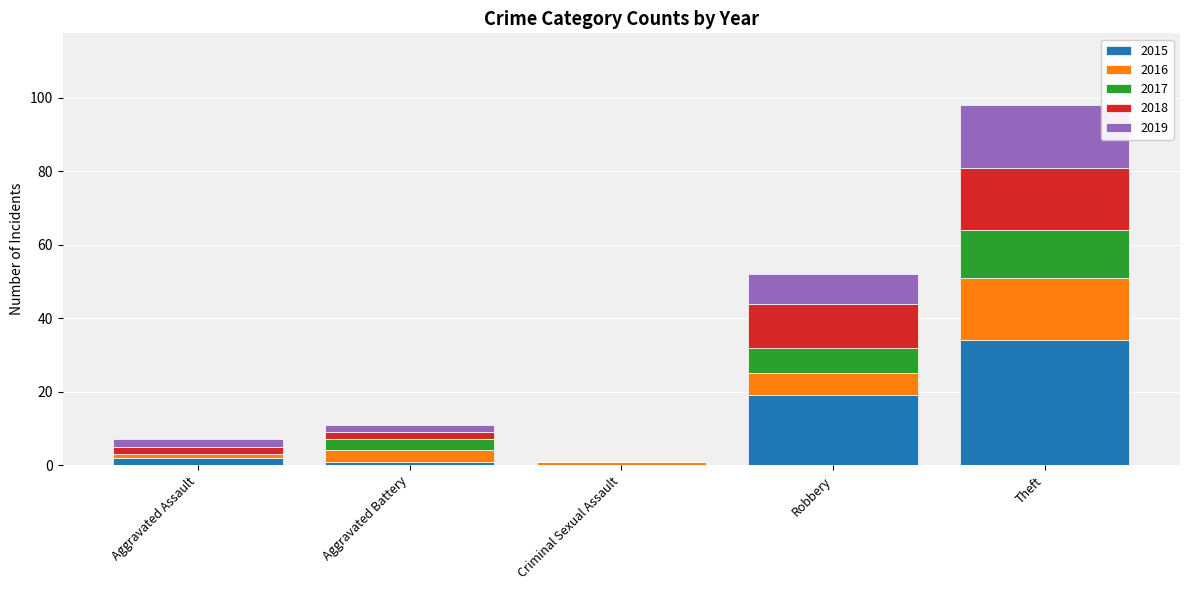

What is the maximum value for 2015?

34